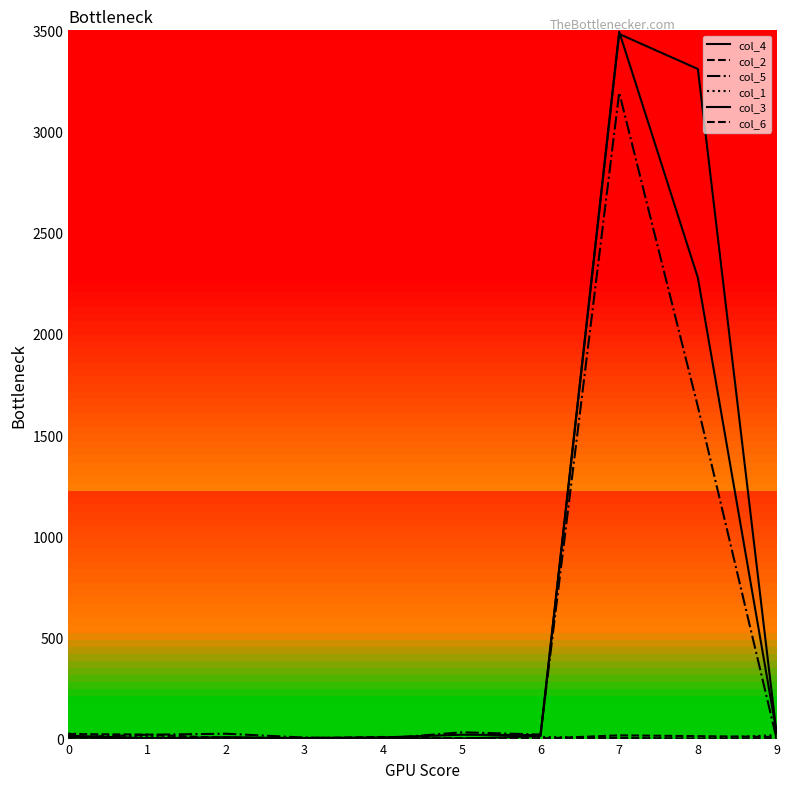

Does the chart have visible grid lines?

No